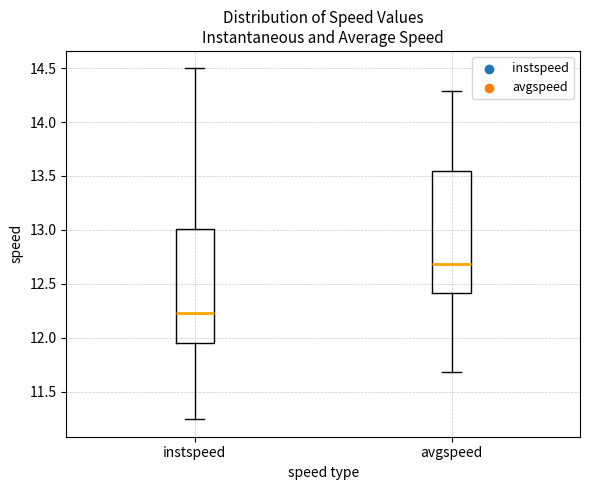

Reading left to right, read every box against the y-axis: the position of its median line, the range the box covers, and the ends of its whiskers. The values are not printed on the chart, so give them approximately, as read against the axis.

instspeed: median 12.25, box 11.95 to 13.00, whiskers 11.25 to 14.50
avgspeed: median 12.70, box 12.40 to 13.55, whiskers 11.70 to 14.30